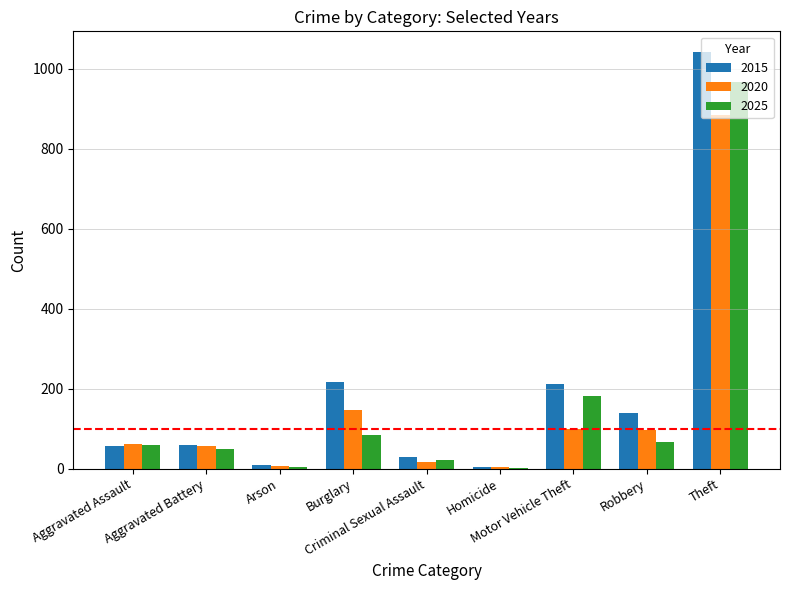

What are all the series names shown in the legend?

2015, 2020, 2025